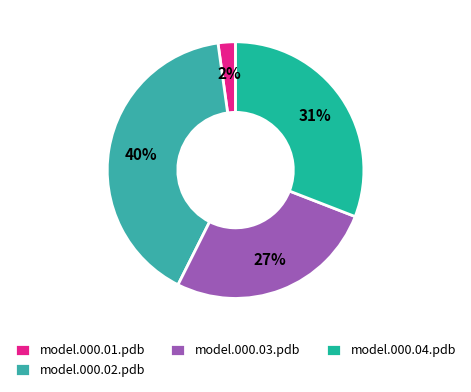

What is the largest slice in the pie chart?

model.000.02.pdb